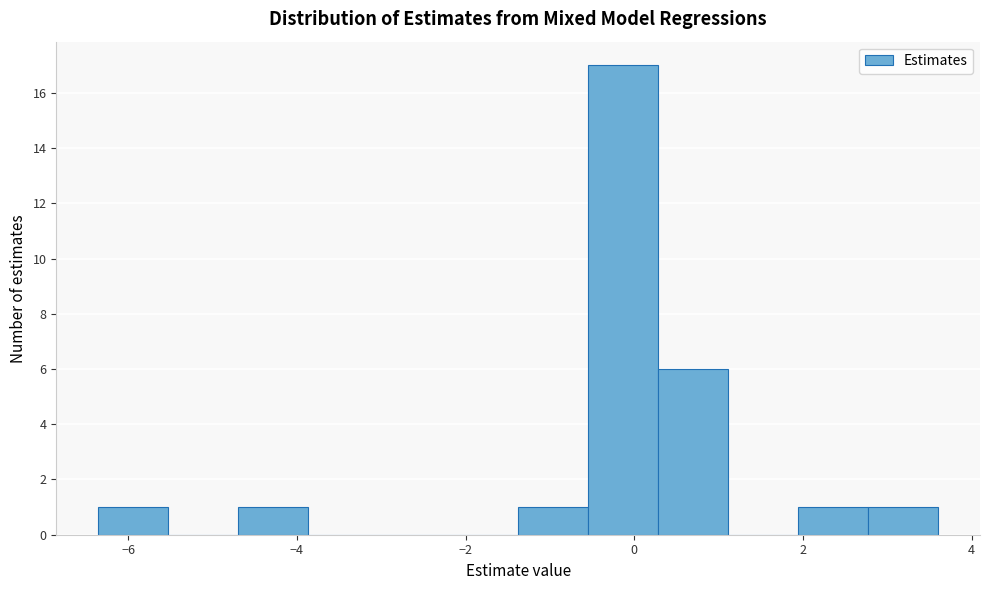

Reading left to right, list every bar in this chart as the range it spans on the x-axis followed by its height. Neither the bar edges nor the heights are printed on the chart, so give them approximately, as read against the axes.

-6.4 to -5.6: 1
-5.6 to -4.6: 0
-4.6 to -3.8: 1
-3.8 to -3.0: 0
-3.0 to -2.2: 0
-2.2 to -1.4: 0
-1.4 to -0.6: 1
-0.6 to 0.2: 17
0.2 to 1.2: 6
1.2 to 2.0: 0
2.0 to 2.8: 1
2.8 to 3.6: 1